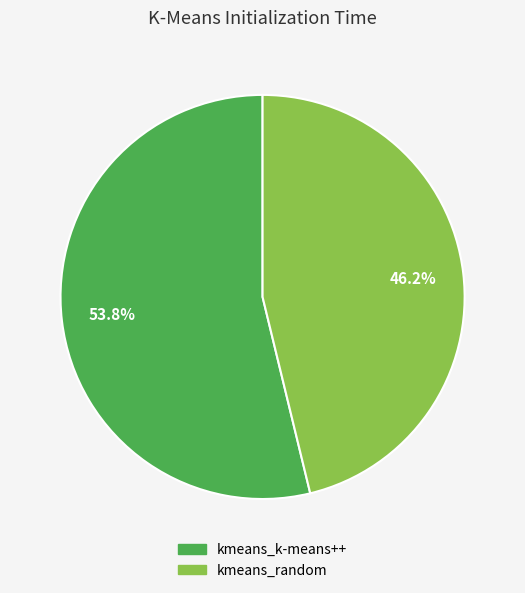

What percentage is the kmeans_k-means++ slice, to the nearest percent?

54%